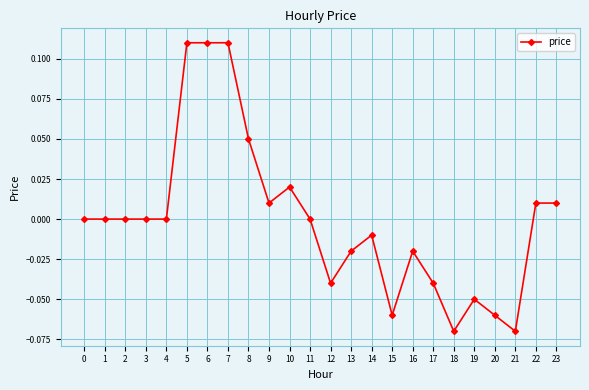

True or false: the data shows -0.1 at 4.

False